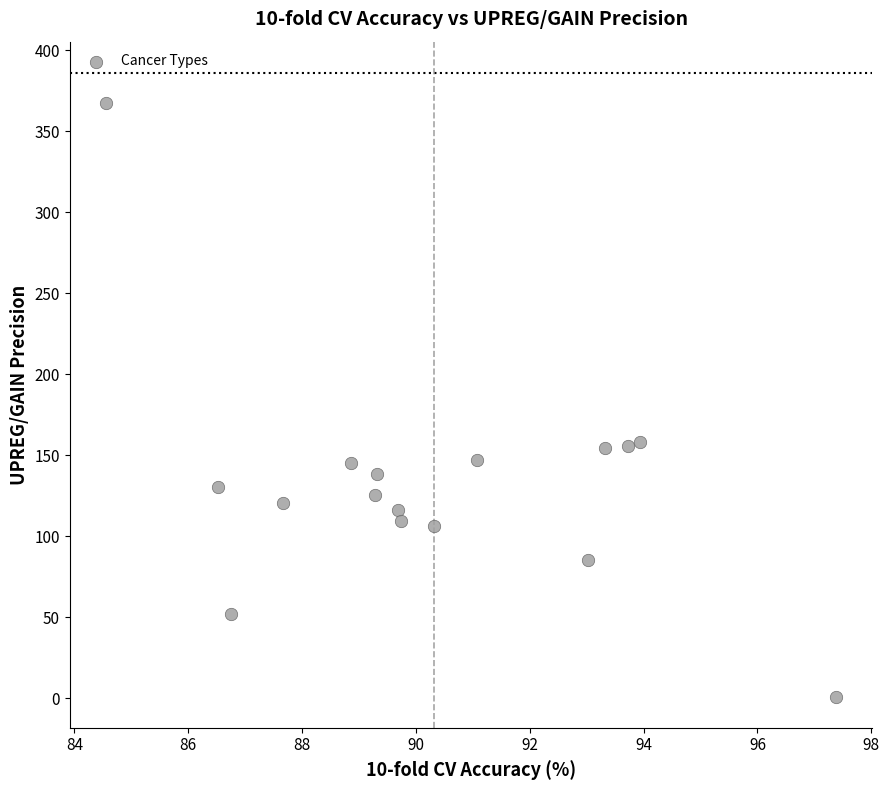

What is the range of Y values (max minus min)?

366.5